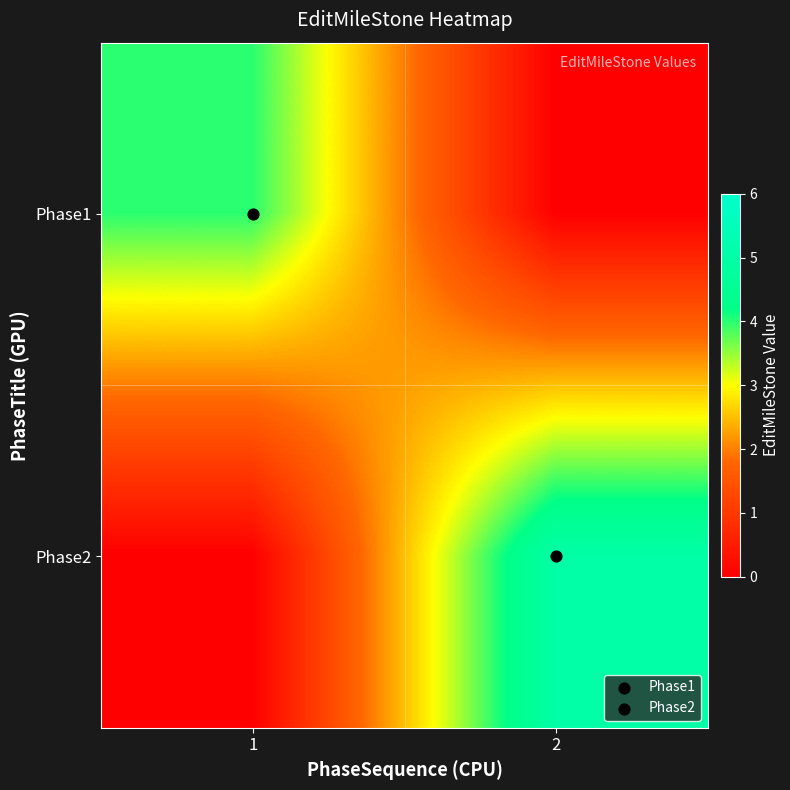

Reading right to left, what are all the values shown in this chart?

Phase1: 2=0	1=4
Phase2: 2=5	1=0